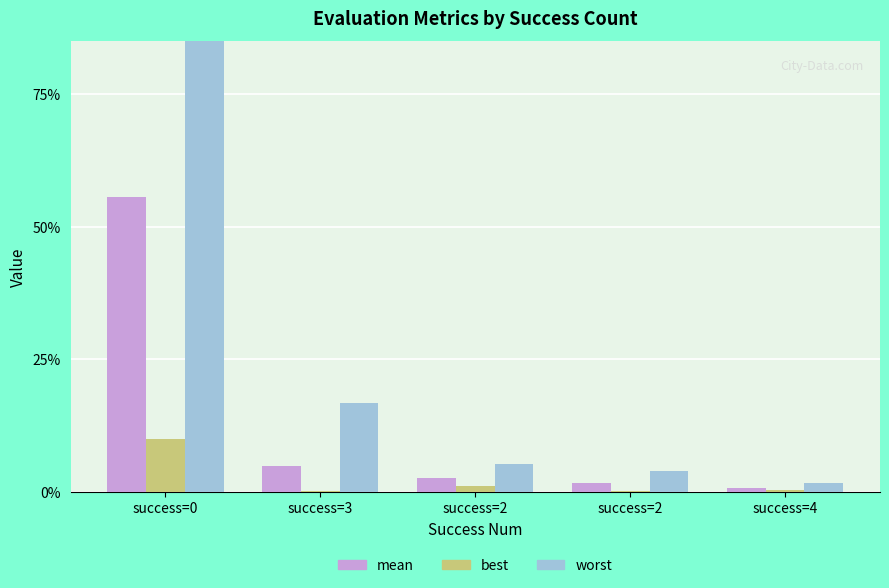

Between success=0 and success=2, which series saw the biggest shift?

worst